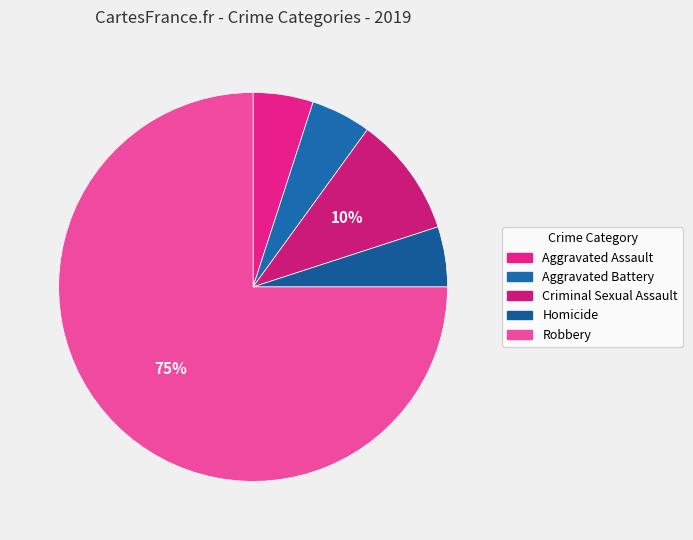

Rank the categories by value from highest to lowest.

Robbery, Criminal Sexual Assault, Aggravated Assault, Aggravated Battery, Homicide